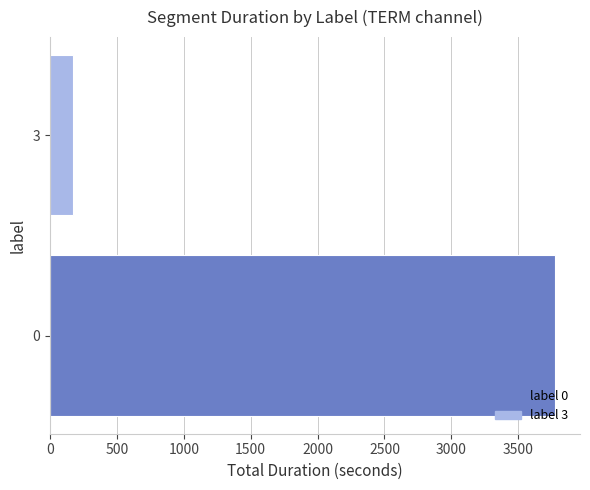

How many values are between 174 and 3773?

2